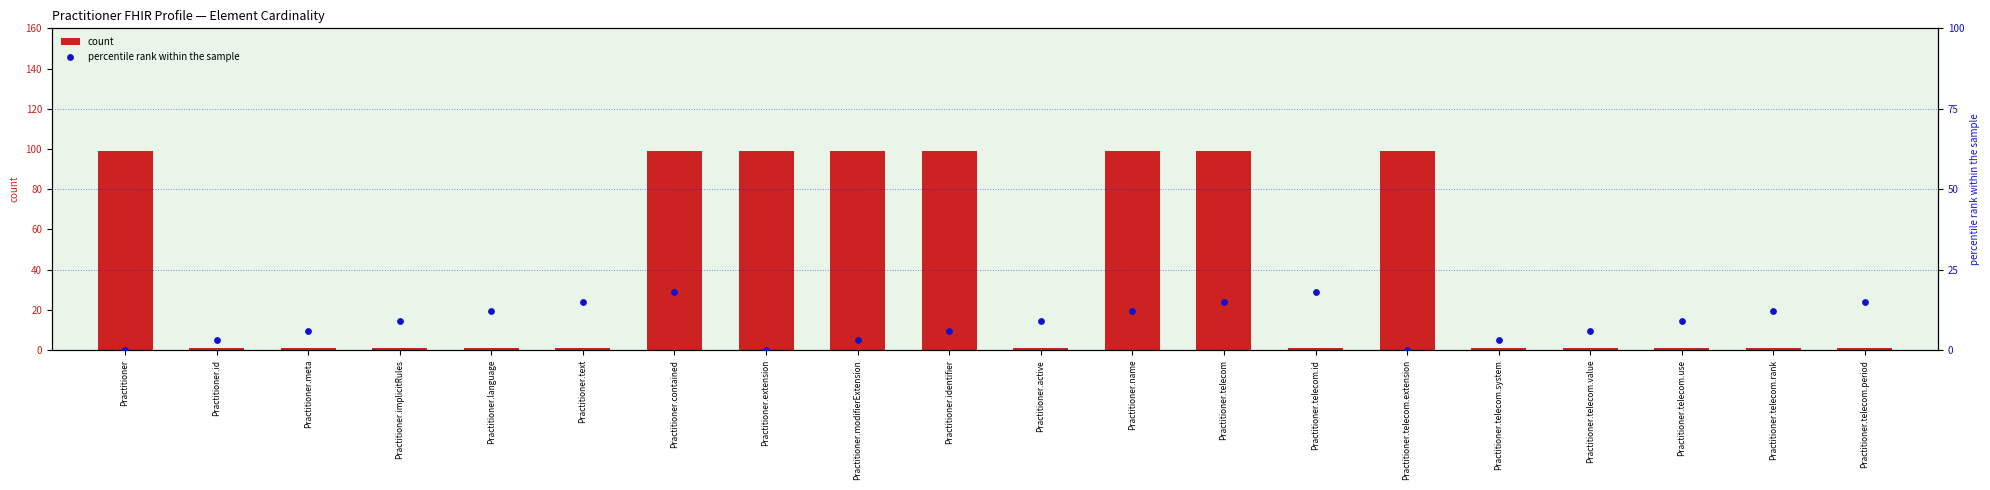

What is the total value across all series at Practitioner.telecom.extension?

99